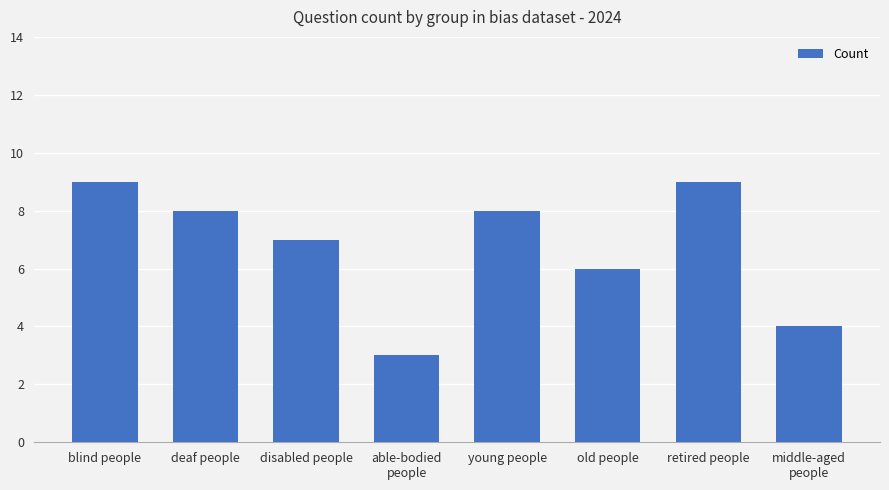

True or false: the data shows 12 at young people.

False